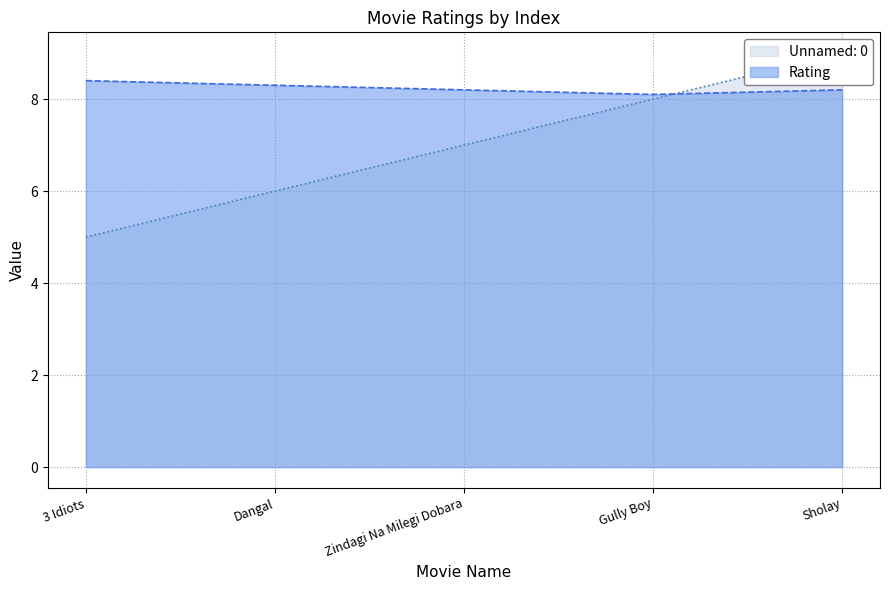

Is it true that Rating equals 14.3 at Dangal?

False